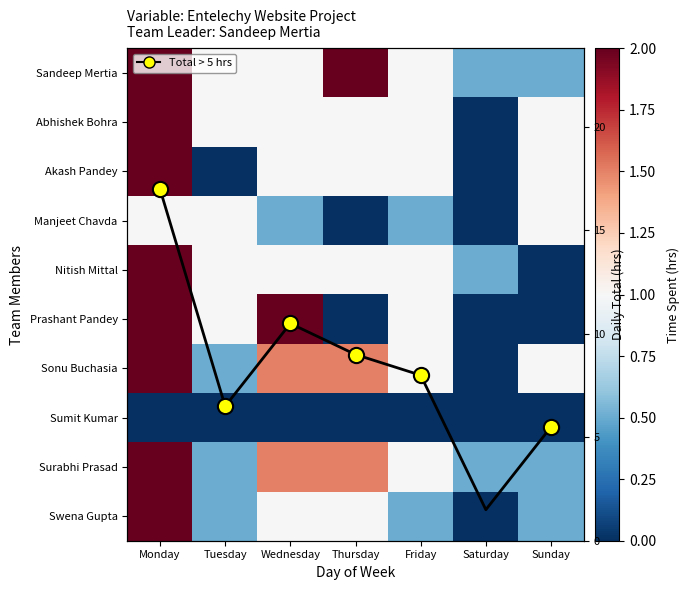

At how many categories does at least one series exceed 1?

7